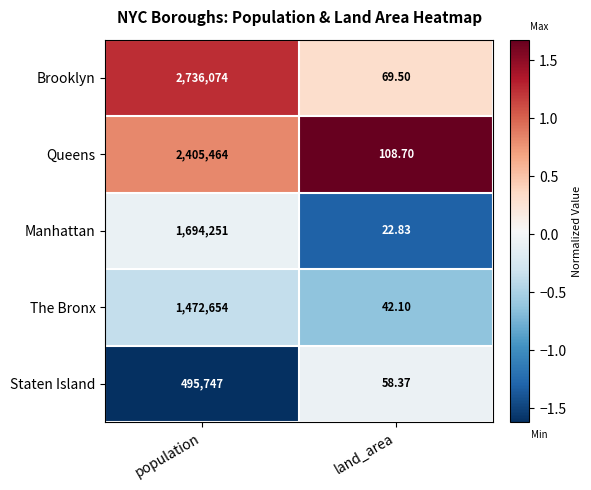

What is the smallest value displayed?

22.8